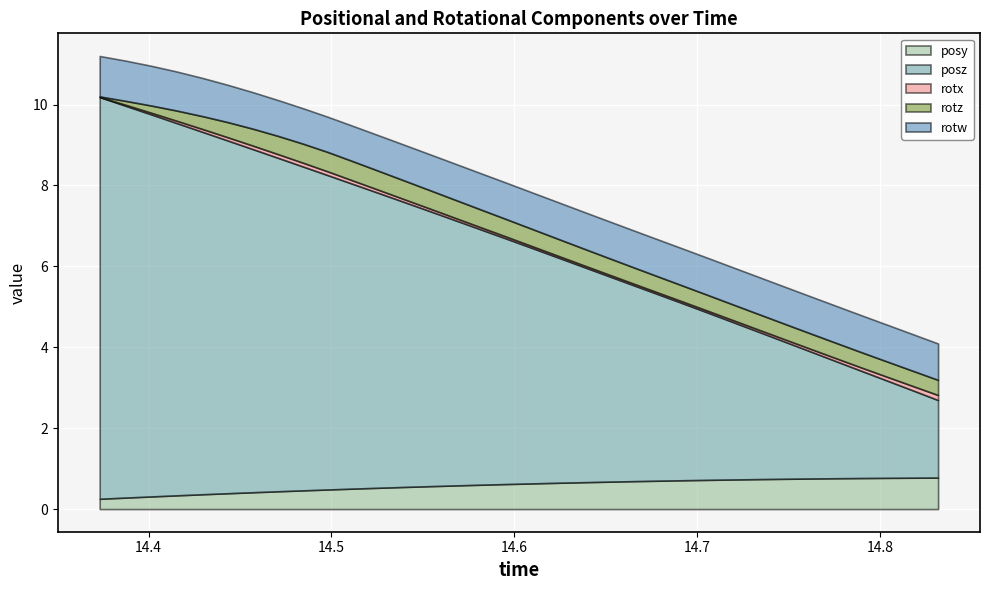

Reading right to left, transcribe all the data shown in this chart.

posy: 14.83179=0.8	14.81757=0.8	14.80389=0.8	14.79022=0.8	14.77612=0.8	14.76221=0.8	14.74829=0.7	14.73431=0.7	14.72064=0.7	14.70679=0.7	14.69263=0.7	14.67889=0.7	14.66492=0.7	14.65125=0.7	14.63727=0.7	14.62341=0.6	14.60938=0.6	14.59534=0.6	14.5816=0.6	14.56781=0.6	14.55408=0.6	14.53979=0.5	14.526=0.5	14.51221=0.5	14.49817=0.5	14.48462=0.5	14.4707=0.4	14.45673=0.4	14.44312=0.4	14.42969=0.4	14.41522=0.3	14.40125=0.3	14.38745=0.3	14.37329=0.3
posz: 14.83179=1.9	14.81757=2.2	14.80389=2.4	14.79022=2.6	14.77612=2.9	14.76221=3.1	14.74829=3.4	14.73431=3.6	14.72064=3.9	14.70679=4.1	14.69263=4.4	14.67889=4.6	14.66492=4.9	14.65125=5.1	14.63727=5.3	14.62341=5.6	14.60938=5.8	14.59534=6.1	14.5816=6.3	14.56781=6.6	14.55408=6.8	14.53979=7.0	14.526=7.3	14.51221=7.5	14.49817=7.8	14.48462=8.0	14.4707=8.2	14.45673=8.5	14.44312=8.7	14.42969=9.0	14.41522=9.2	14.40125=9.4	14.38745=9.7	14.37329=9.9
rotx: 14.83179=0.1	14.81757=0.1	14.80389=0.1	14.79022=0.1	14.77612=0.1	14.76221=0.1	14.74829=0.1	14.73431=0.1	14.72064=0.0	14.70679=0.0	14.69263=0.0	14.67889=0.0	14.66492=0.0	14.65125=0.0	14.63727=0.0	14.62341=0.0	14.60938=0.0	14.59534=0.0	14.5816=0.1	14.56781=0.1	14.55408=0.1	14.53979=0.1	14.526=0.1	14.51221=0.1	14.49817=0.1	14.48462=0.1	14.4707=0.1	14.45673=0.1	14.44312=0.1	14.42969=0.1	14.41522=0.1	14.40125=0.0	14.38745=0.0	14.37329=0.0
rotz: 14.83179=0.4	14.81757=0.4	14.80389=0.4	14.79022=0.4	14.77612=0.4	14.76221=0.4	14.74829=0.4	14.73431=0.4	14.72064=0.4	14.70679=0.4	14.69263=0.4	14.67889=0.4	14.66492=0.4	14.65125=0.4	14.63727=0.4	14.62341=0.4	14.60938=0.4	14.59534=0.4	14.5816=0.4	14.56781=0.4	14.55408=0.5	14.53979=0.5	14.526=0.5	14.51221=0.5	14.49817=0.5	14.48462=0.5	14.4707=0.5	14.45673=0.4	14.44312=0.4	14.42969=0.3	14.41522=0.3	14.40125=0.2	14.38745=0.1	14.37329=0.0
rotw: 14.83179=0.9	14.81757=0.9	14.80389=0.9	14.79022=0.9	14.77612=0.9	14.76221=0.9	14.74829=0.9	14.73431=0.9	14.72064=0.9	14.70679=0.9	14.69263=0.9	14.67889=0.9	14.66492=0.9	14.65125=0.9	14.63727=0.9	14.62341=0.9	14.60938=0.9	14.59534=0.9	14.5816=0.9	14.56781=0.9	14.55408=0.9	14.53979=0.9	14.526=0.9	14.51221=0.9	14.49817=0.9	14.48462=0.9	14.4707=0.9	14.45673=0.9	14.44312=0.9	14.42969=0.9	14.41522=1.0	14.40125=1.0	14.38745=1.0	14.37329=1.0